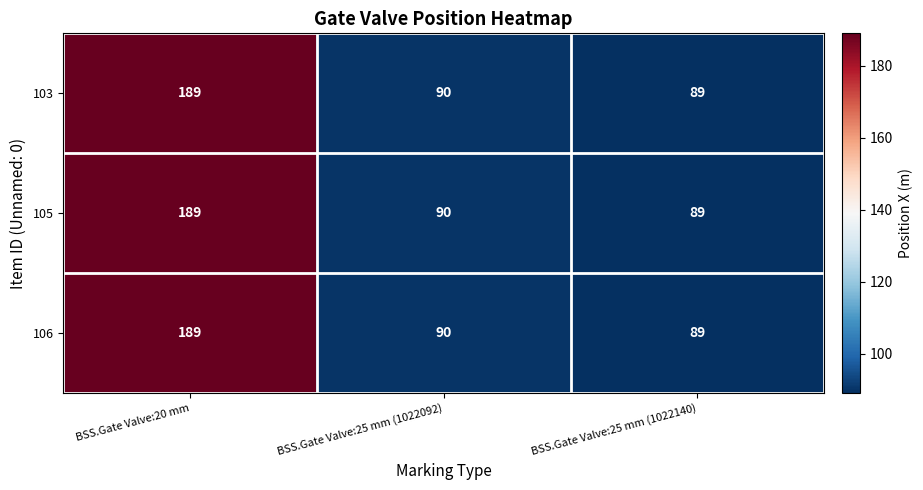

What is the difference between the maximum and second lowest values in the 106 series?

99